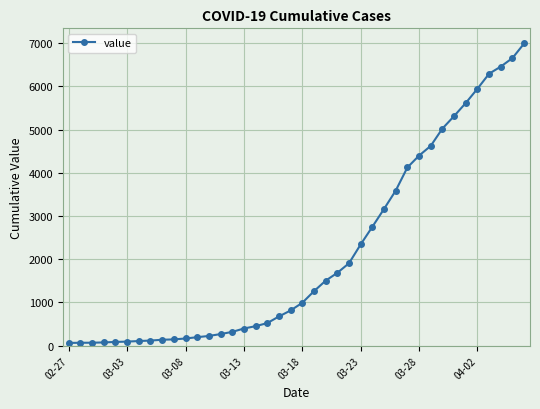

What is the minimum value shown in the chart?

64